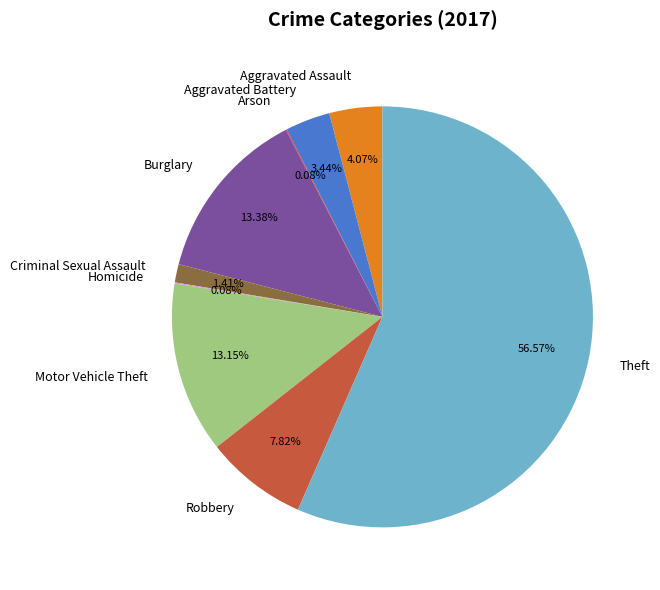

Is it true that Robbery is 1% of the pie?

False